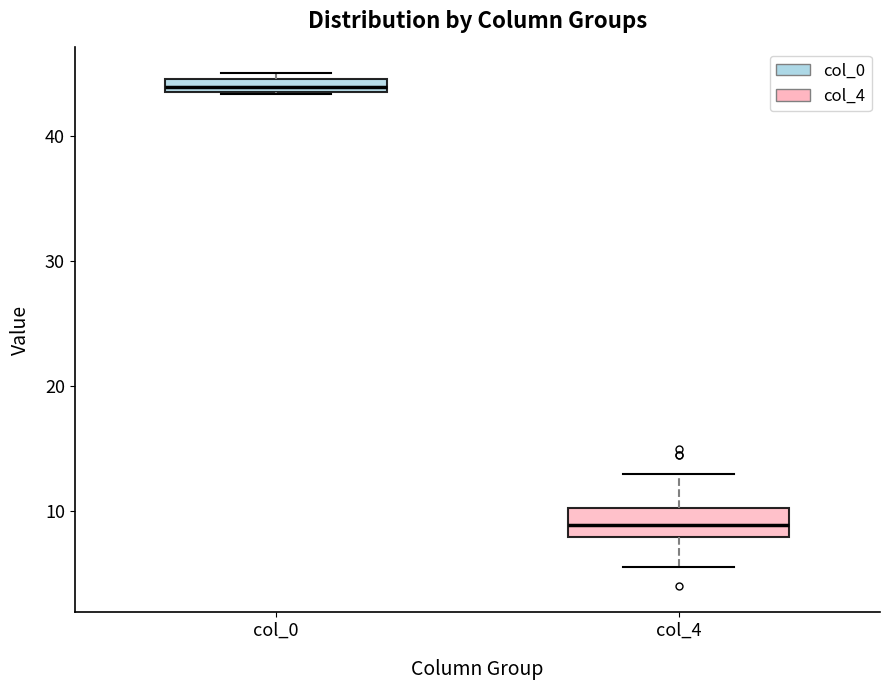

Which box has the lowest median line?

col_4